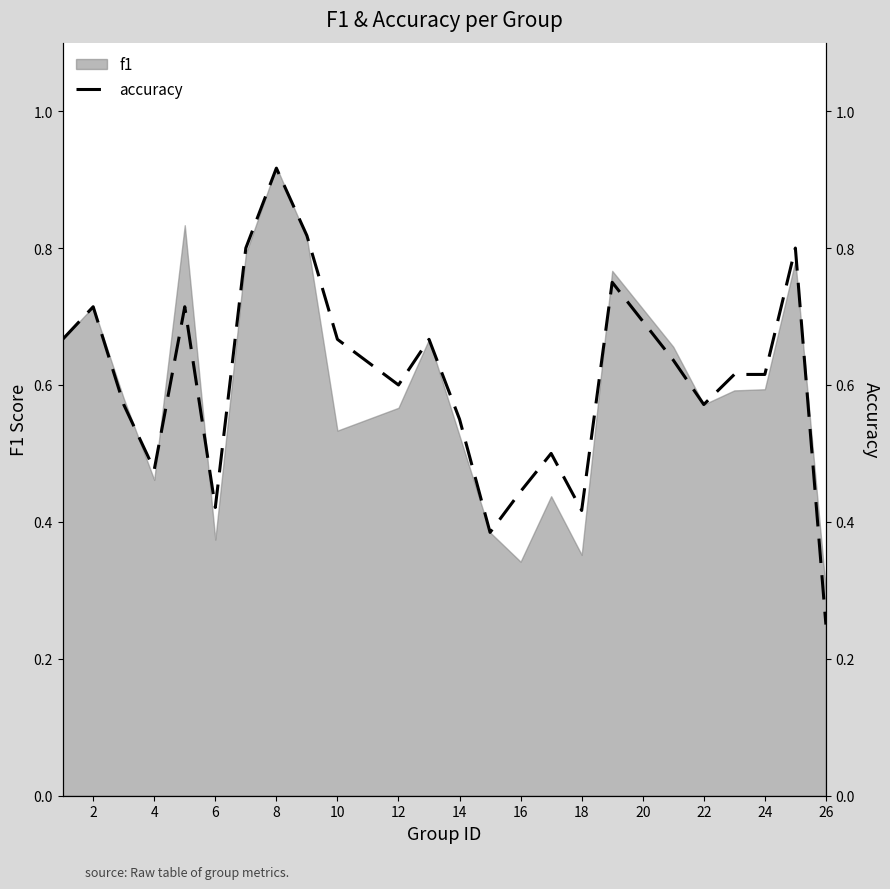

What is the difference between the maximum and minimum values?

0.7